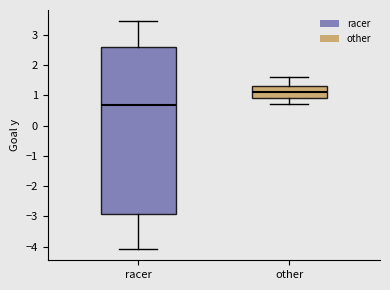

Which box's median line is the lowest?

racer